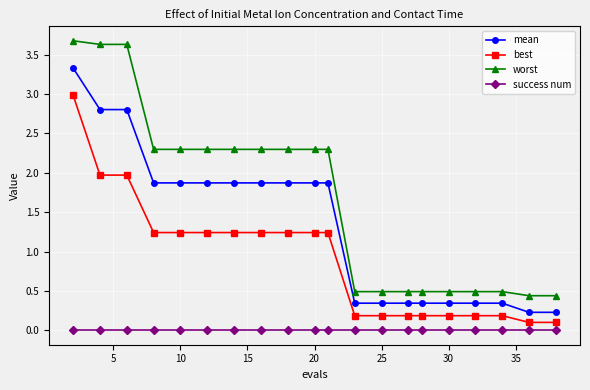

True or false: best and worst cross at least once.

False